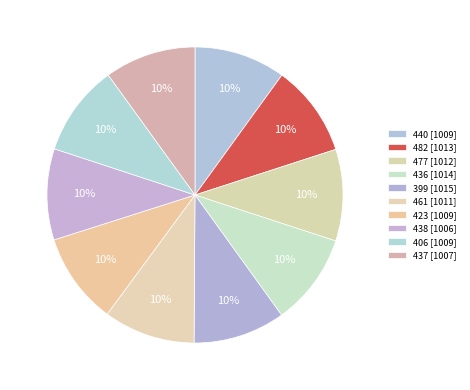

How many slices are in this pie chart?

10